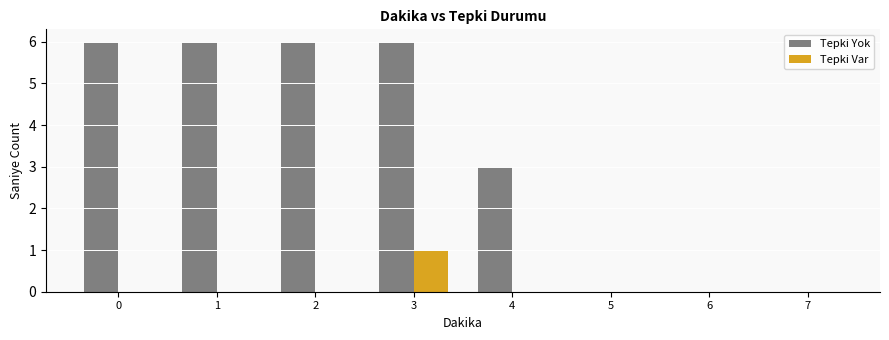

Reading left to right, extract all data points from this chart.

Tepki Yok: 0=6	1=6	2=6	3=6	4=3	5=0	6=0	7=0
Tepki Var: 0=0	1=0	2=0	3=1	4=0	5=0	6=0	7=0